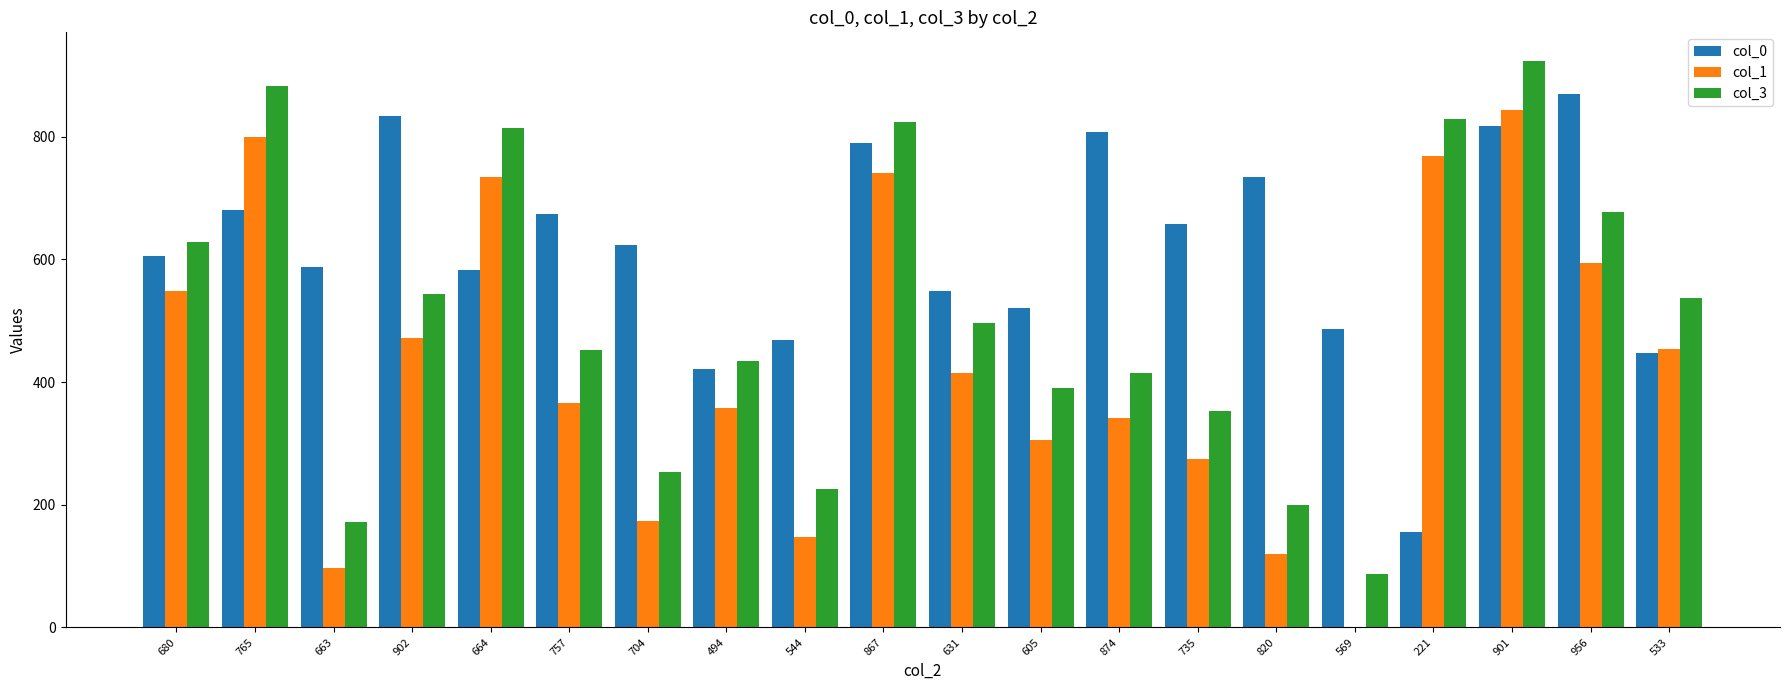

How many categories are shown in the chart?

20